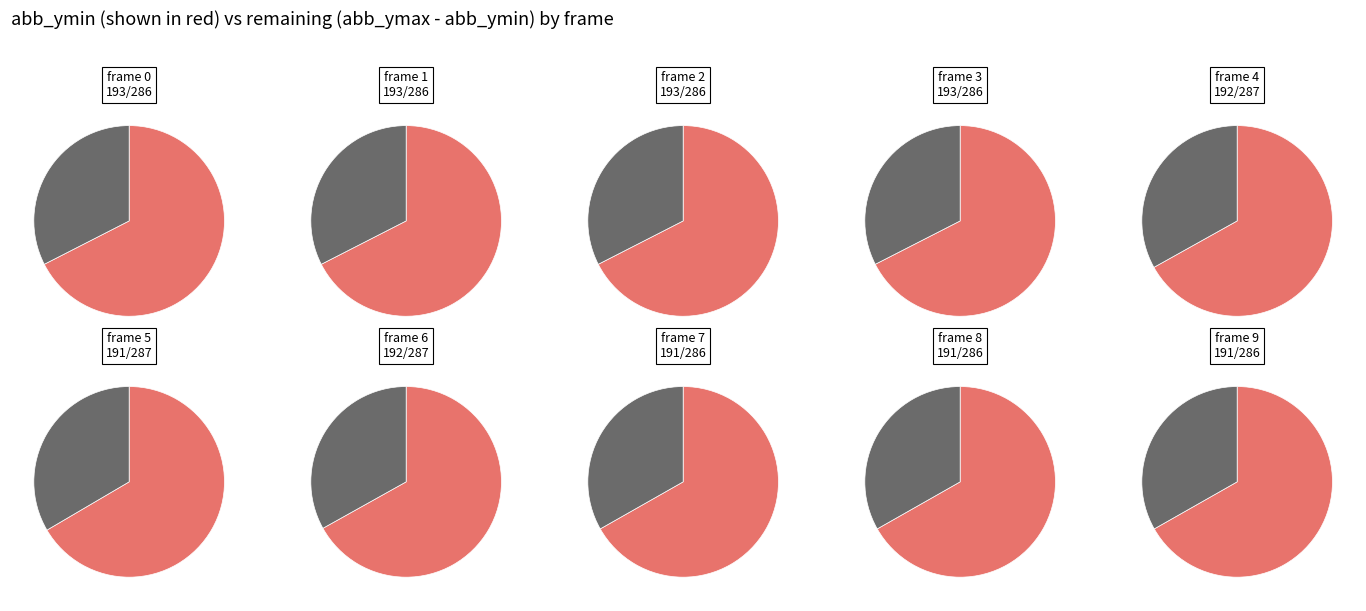

Is the sum of 6 and 8 greater than half?

No